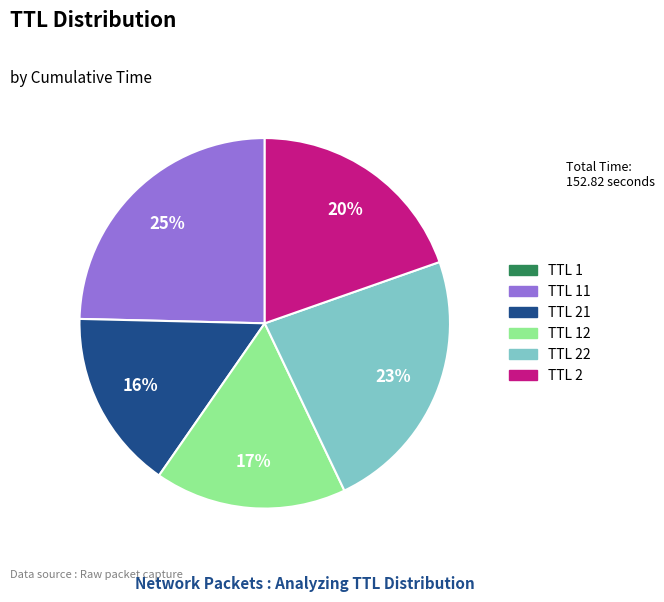

Is there any slice that represents more than half of the pie?

No